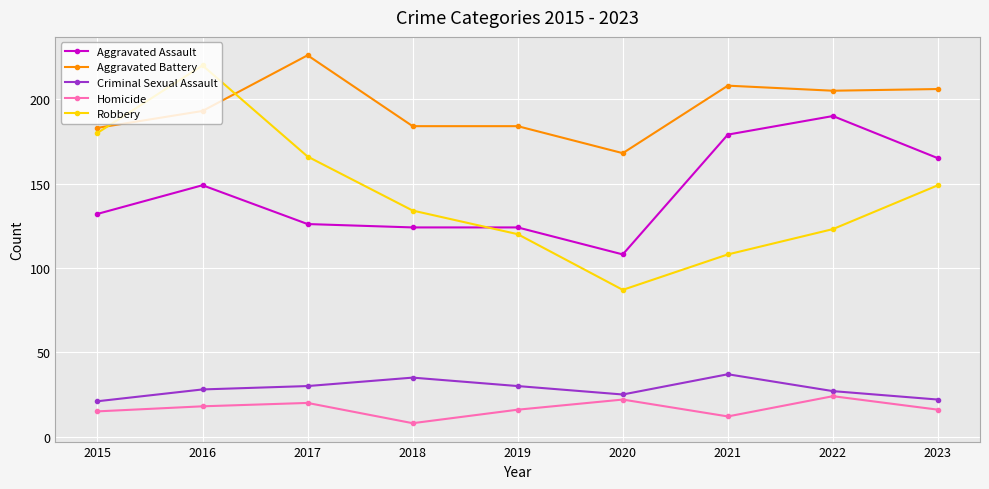

The value of Criminal Sexual Assault at 2018 is 35. True or false?

True